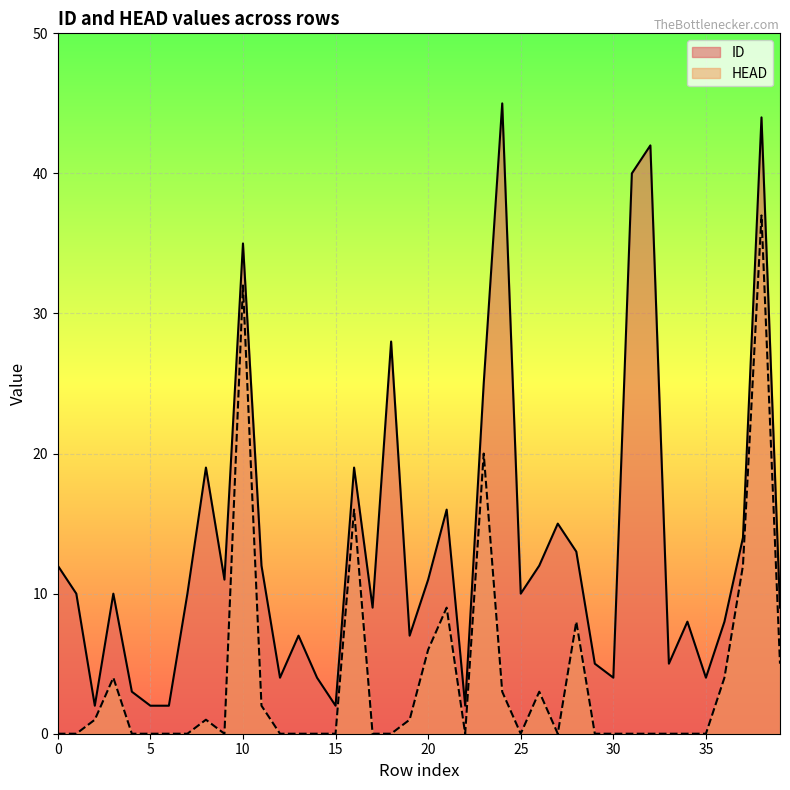

What is the sum of all HEAD values?

164